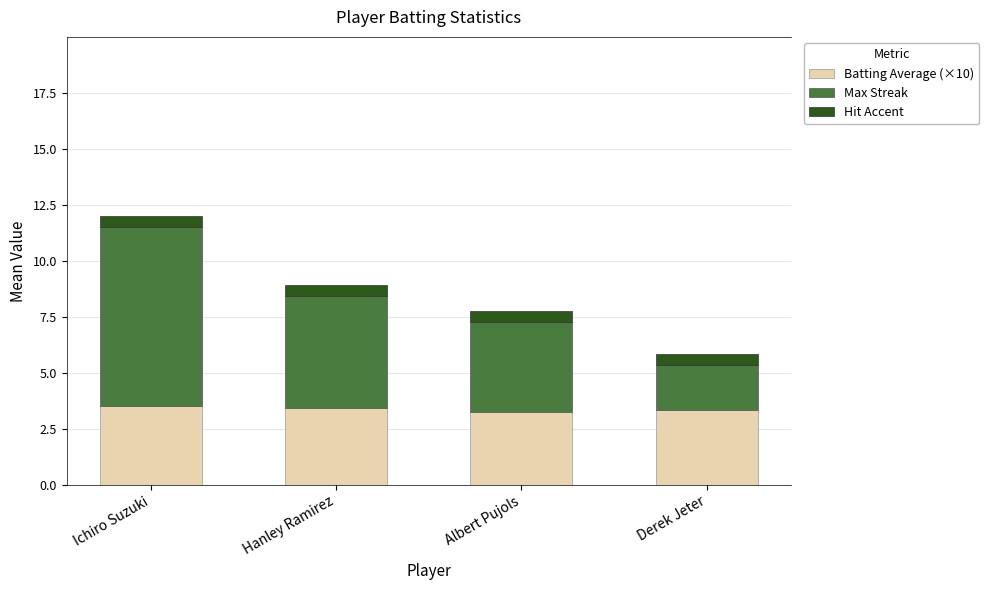

Is it true that Max Streak equals 3.2 at Derek Jeter?

False